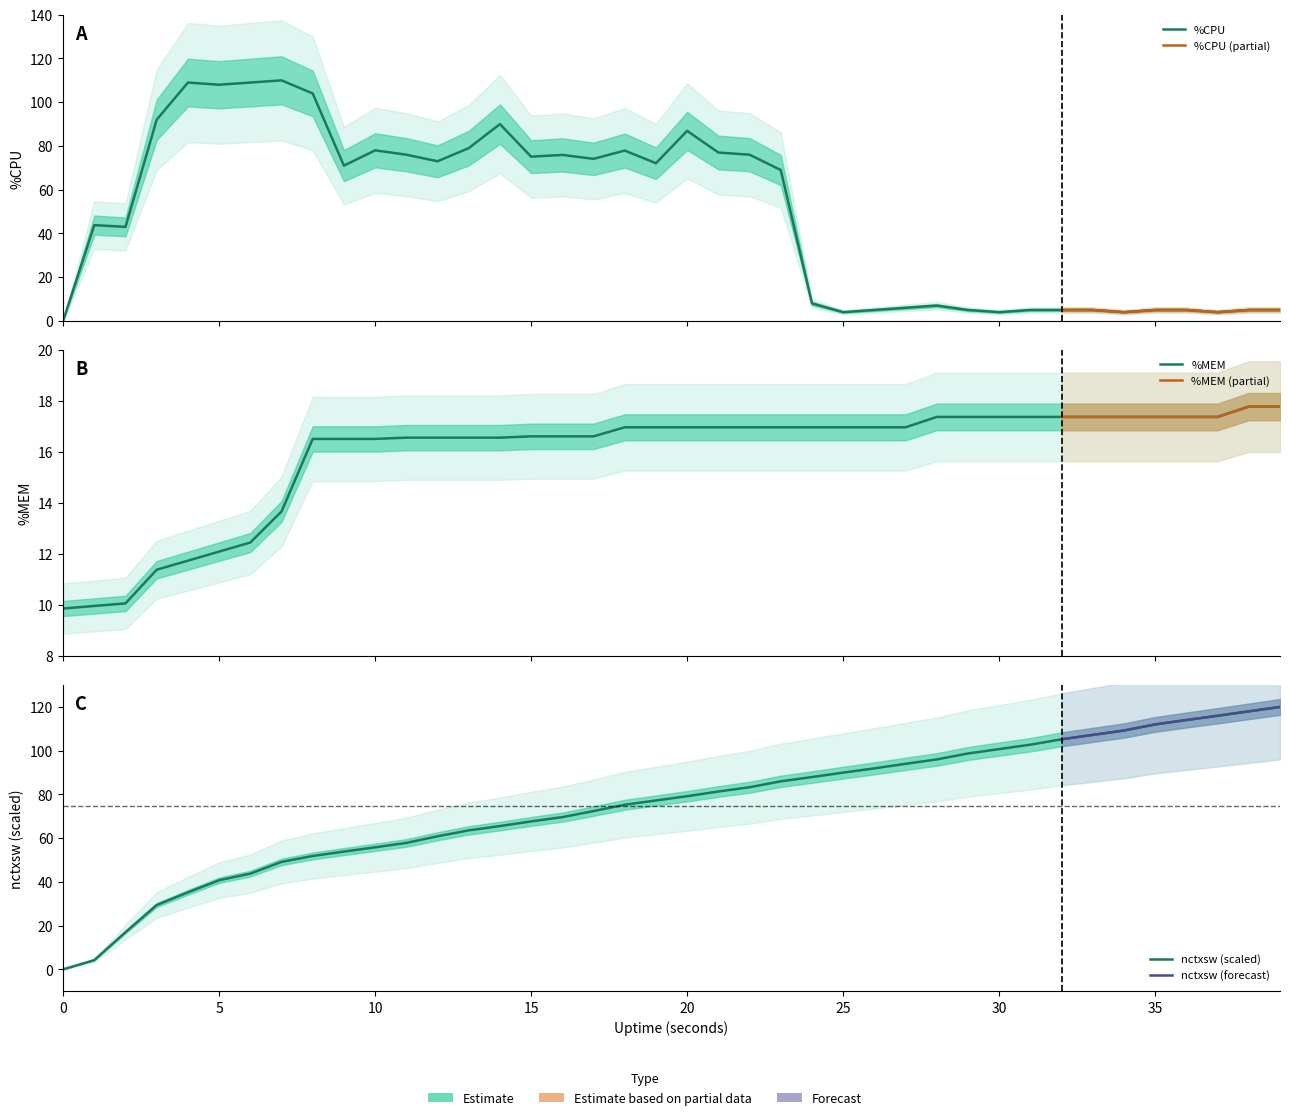

At which category does %CPU reach its first local valley?

2